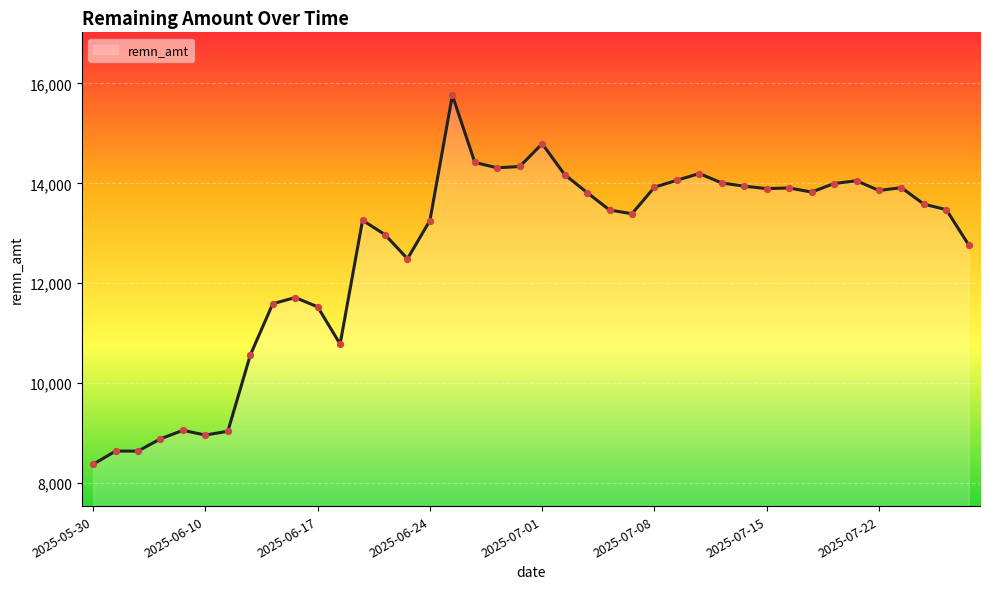

Between 26 and 21, which is larger?

21